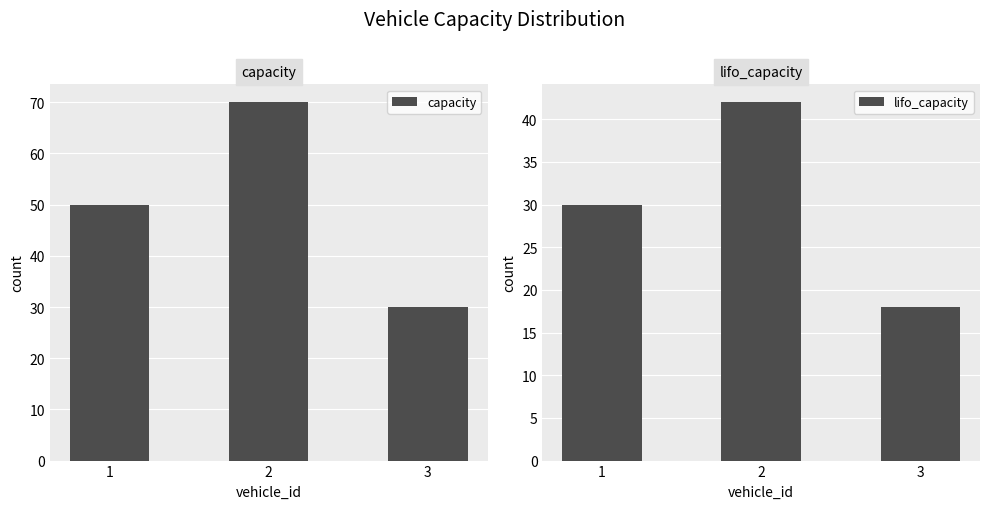

What is the difference between the maximum and second lowest values in the lifo_capacity series?

12